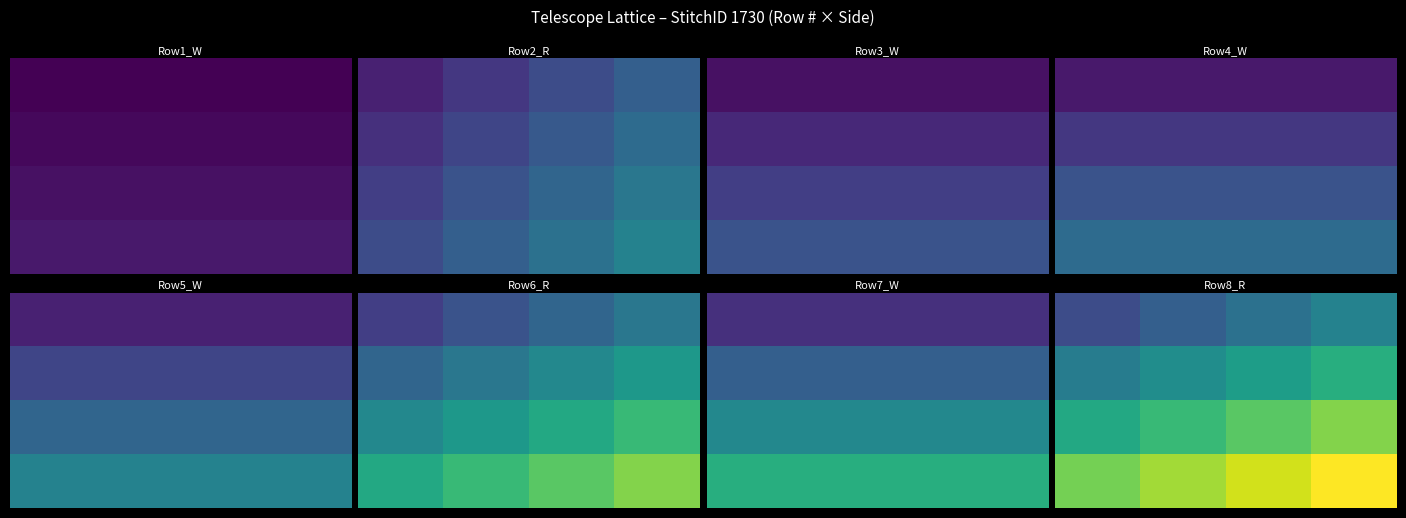

How many categories are shown in the chart?

4